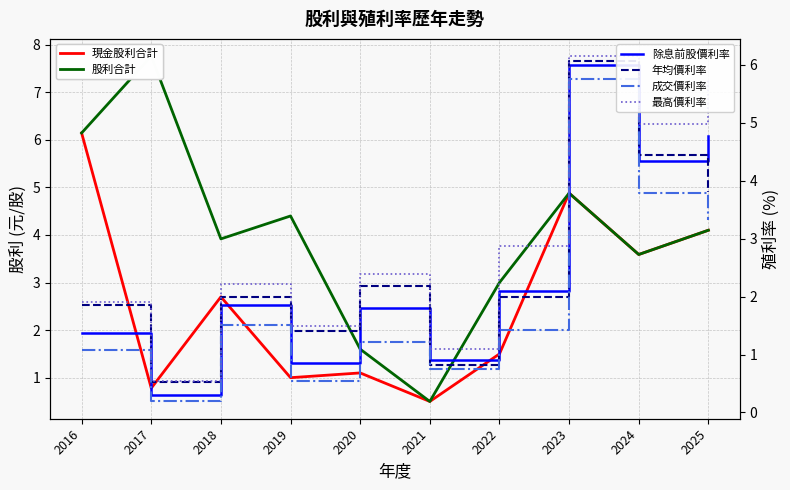

List the series in order of their peak value, highest first.

股利合計, 最高價利率, 現金股利合計, 年均價利率, 除息前股價利率, 成交價利率